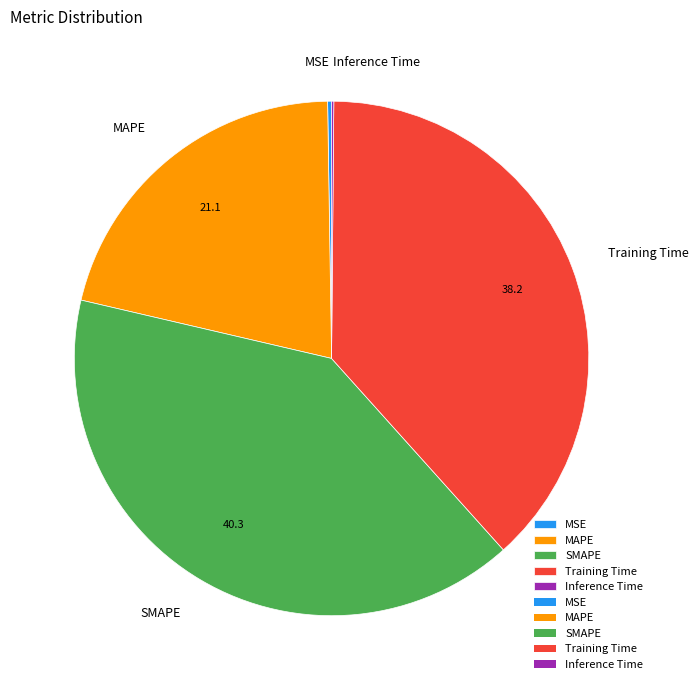

Which slice is the largest?

SMAPE